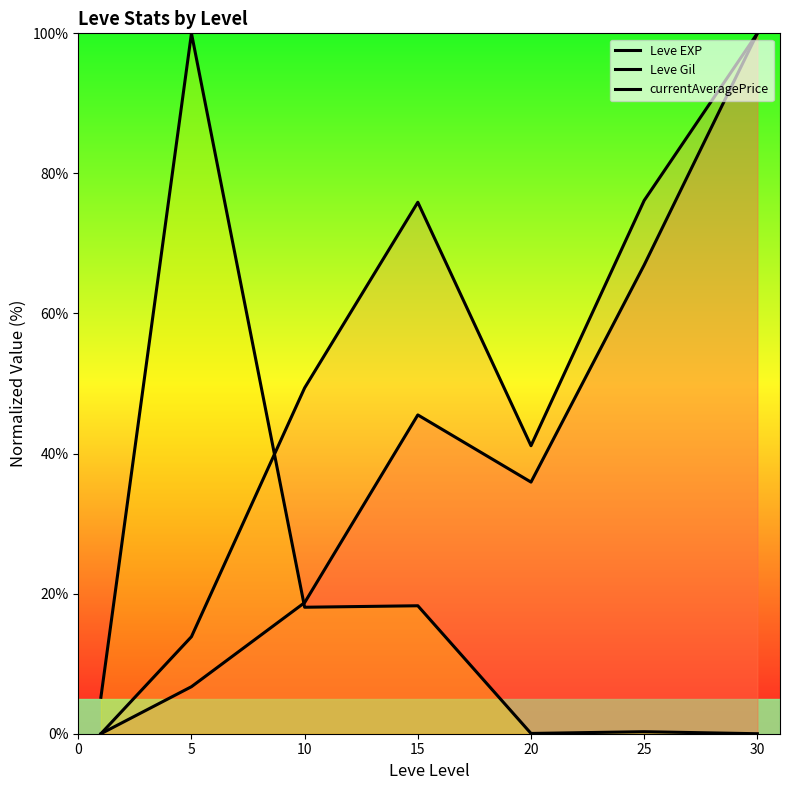

Which series has the largest range (max minus min)?

Leve EXP